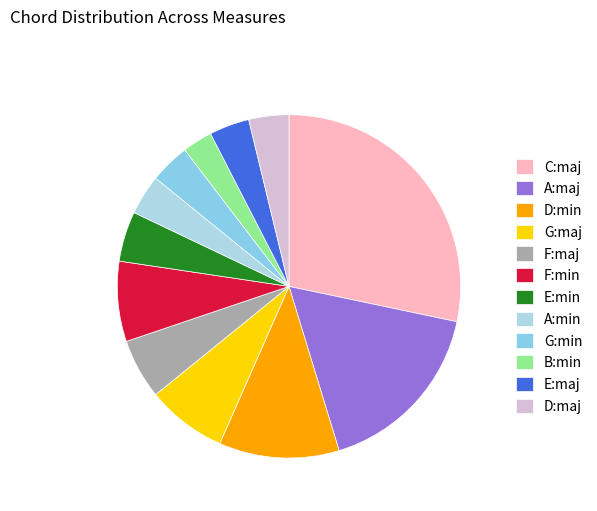

To the nearest percent, what is the difference between the largest and smallest slice percentages?

25%